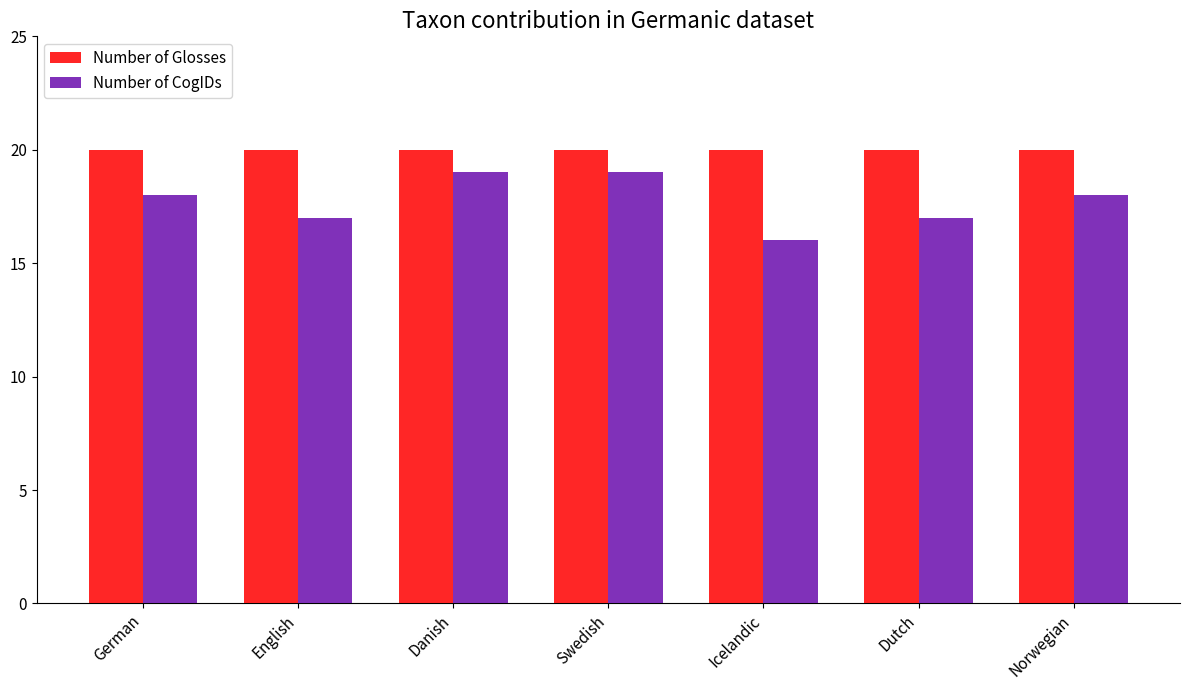

At Dutch, list the series in order from smallest to largest.

Number of CogIDs, Number of Glosses